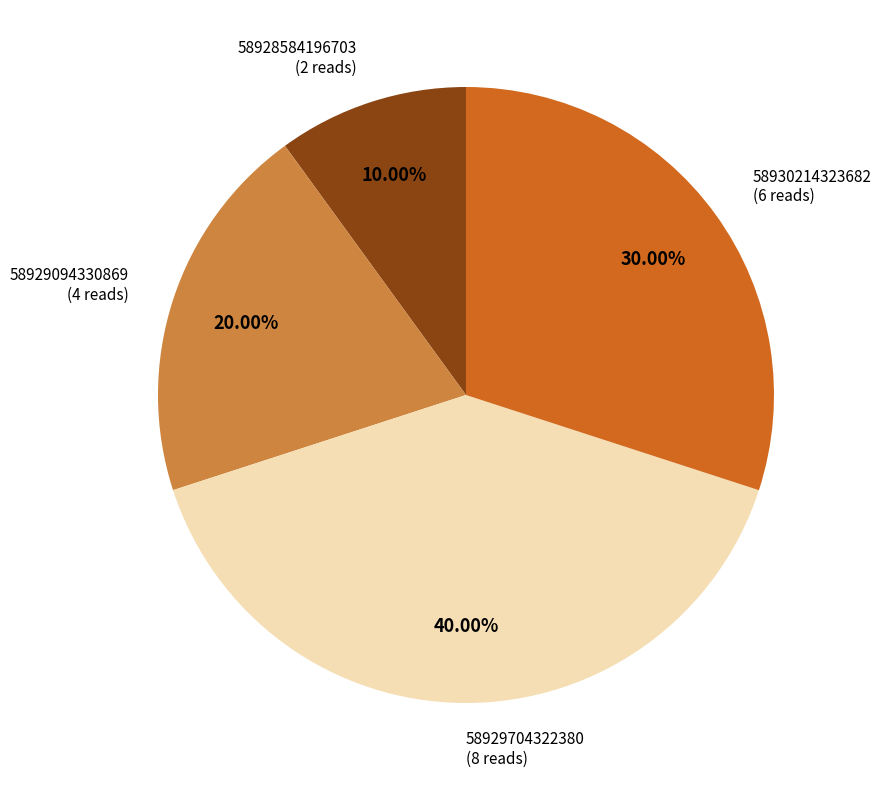

True or false: 58929094330869 accounts for 32% of the total.

False